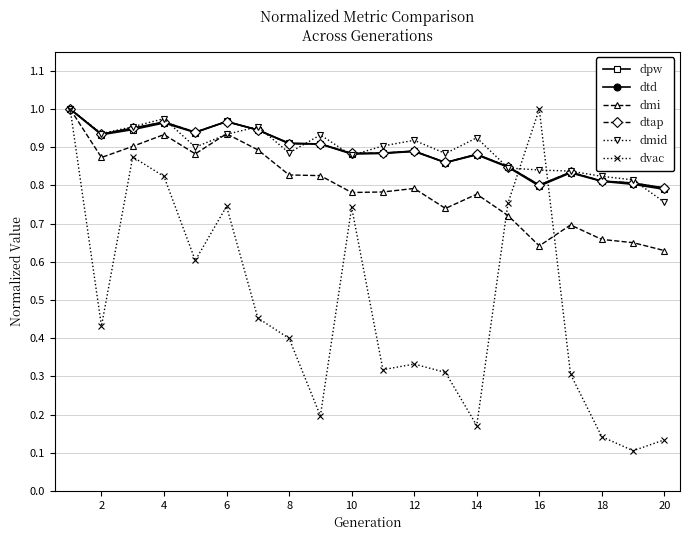

How many lines are shown in the chart?

6